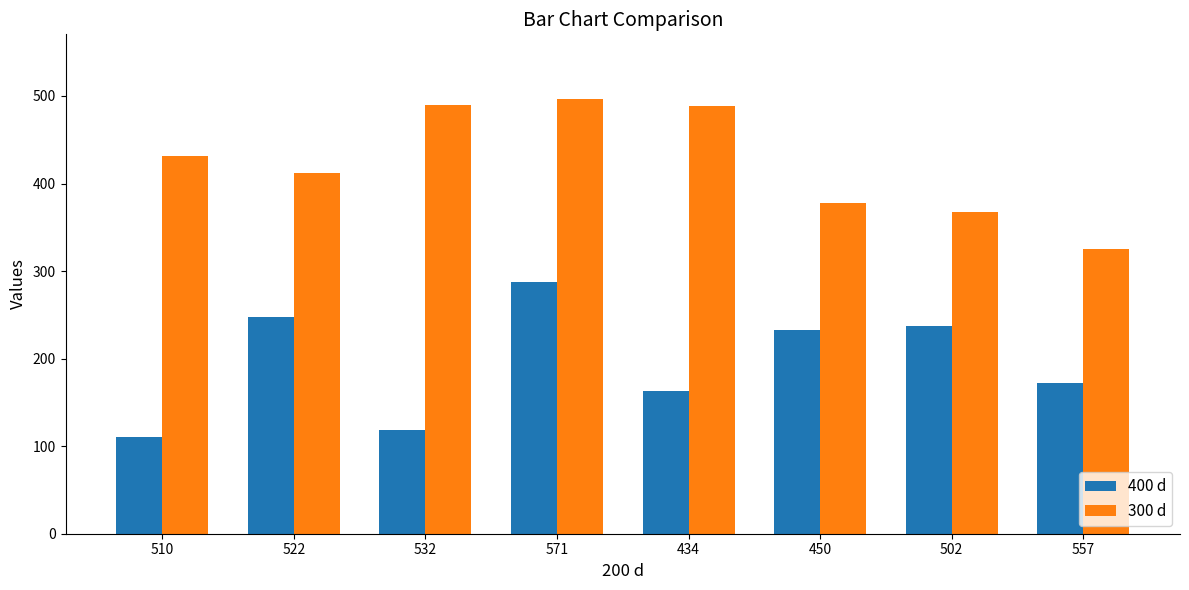

What is the total value across all series at 434?

652